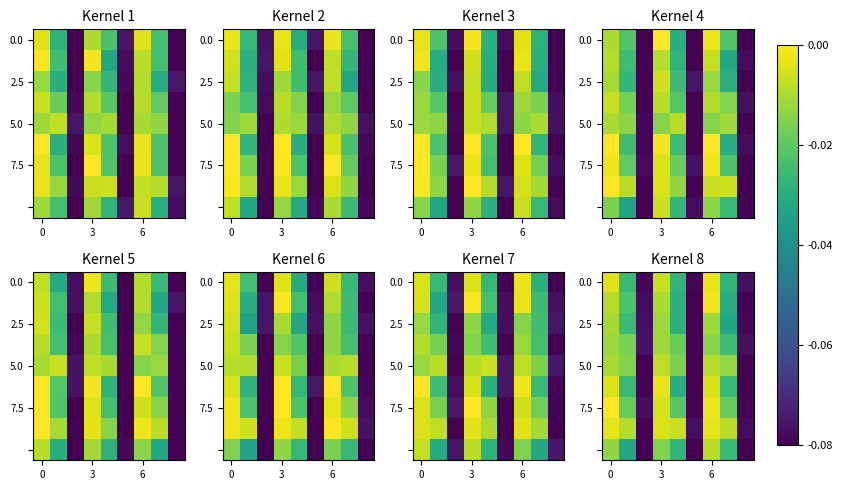

What is the difference between the maximum and second lowest values in the row_6 series?

0.1